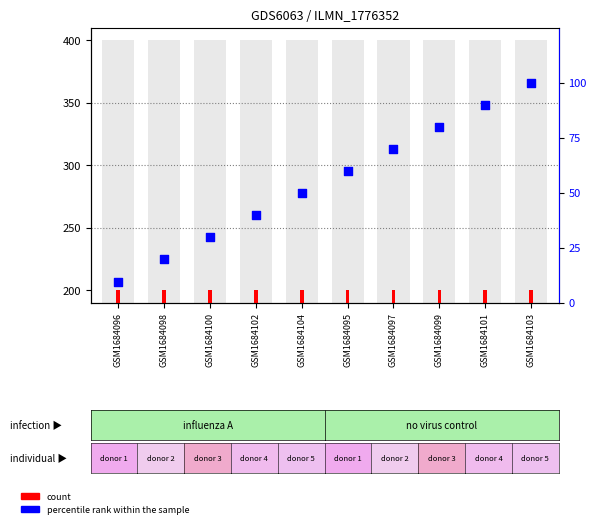

What is the change in value from GSM1684096 to GSM1684103?

+90.5